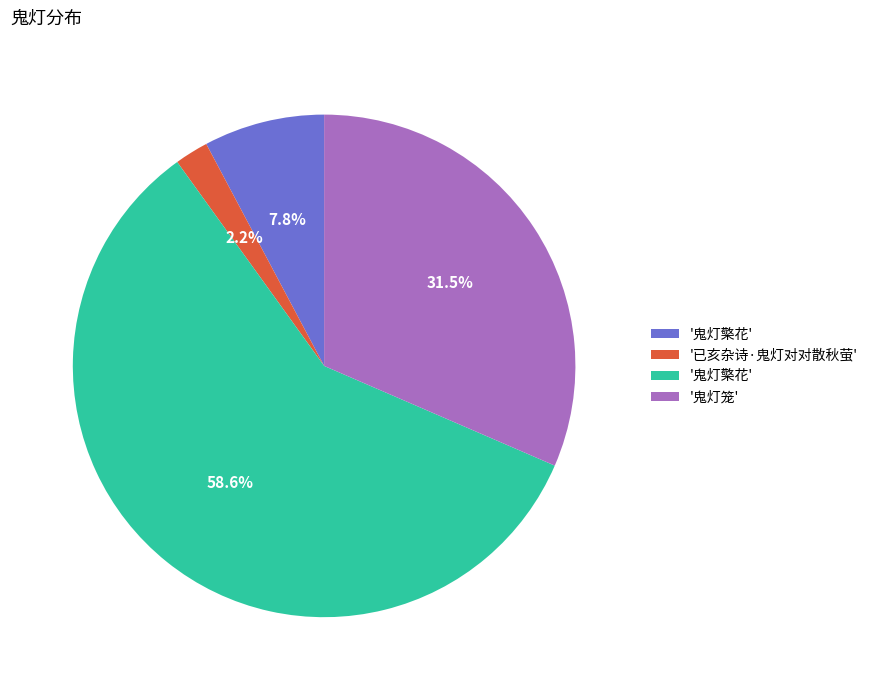

Is there any slice that represents more than half of the pie?

Yes